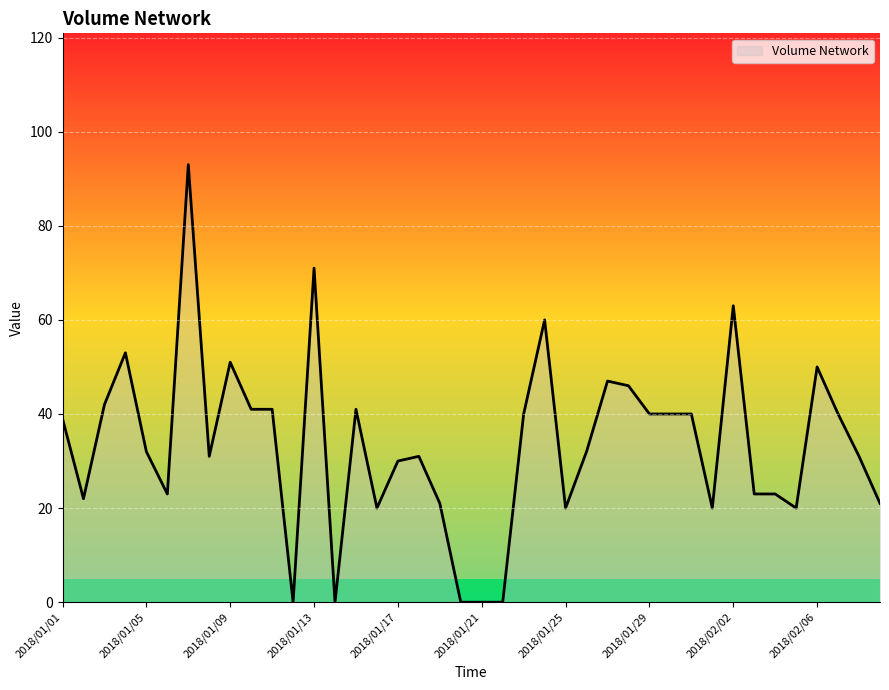

Reading right to left, extract all data points from this chart.

21	31	40	50	20	23	23	63	20	40	40	40	46	47	32	20	60	40	0	0	0	21	31	30	20	41	0	71	0	41	41	51	31	93	23	32	53	42	22	39